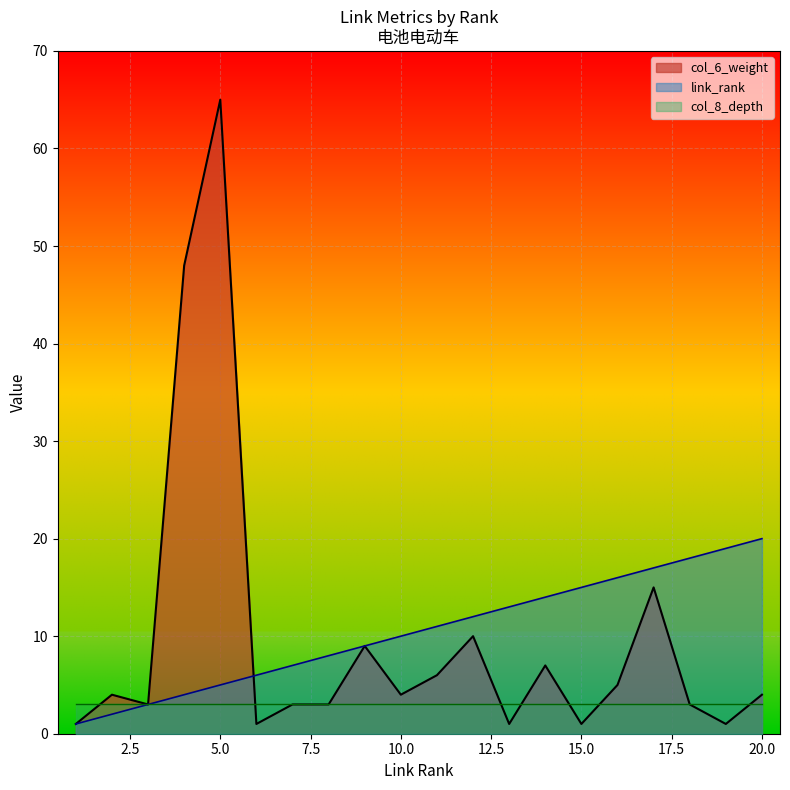

What is the value of the link_rank point at the 9th from the left?

9